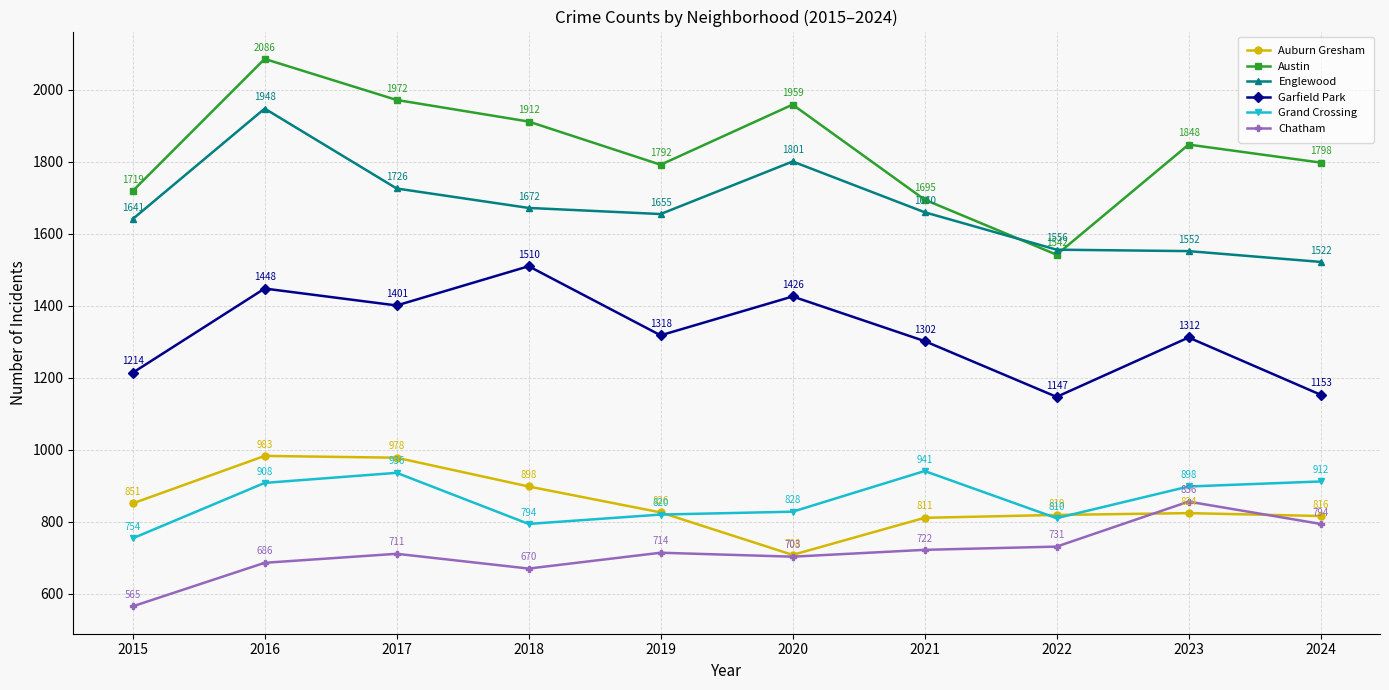

Read the Grand Crossing value at 2015, to the nearest 10.

750